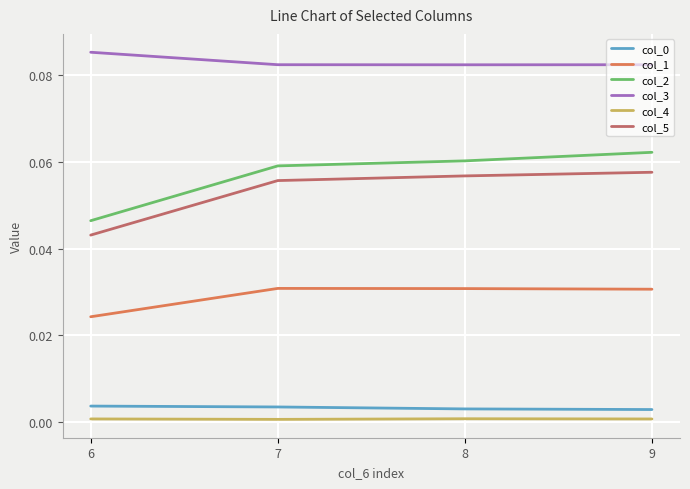

True or false: col_0 and col_4 cross at least once.

False